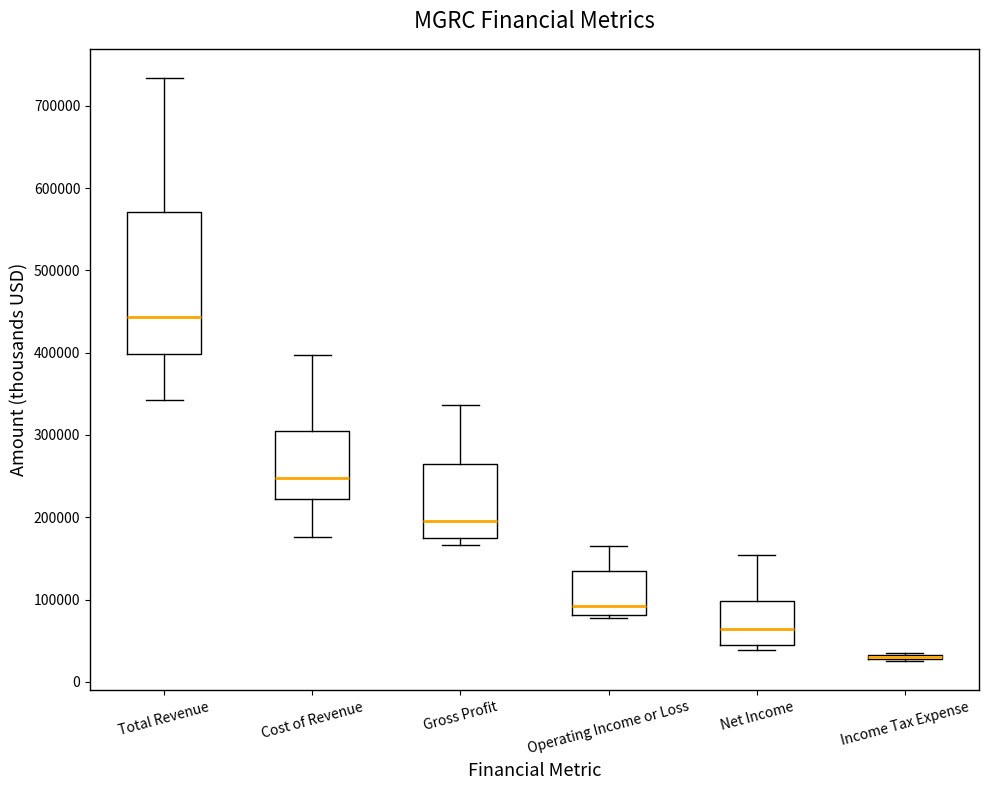

Where does the upper whisker of the box for Net Income end on the y-axis? The values are not printed on the chart, so give them approximately, as read against the axis.

150000